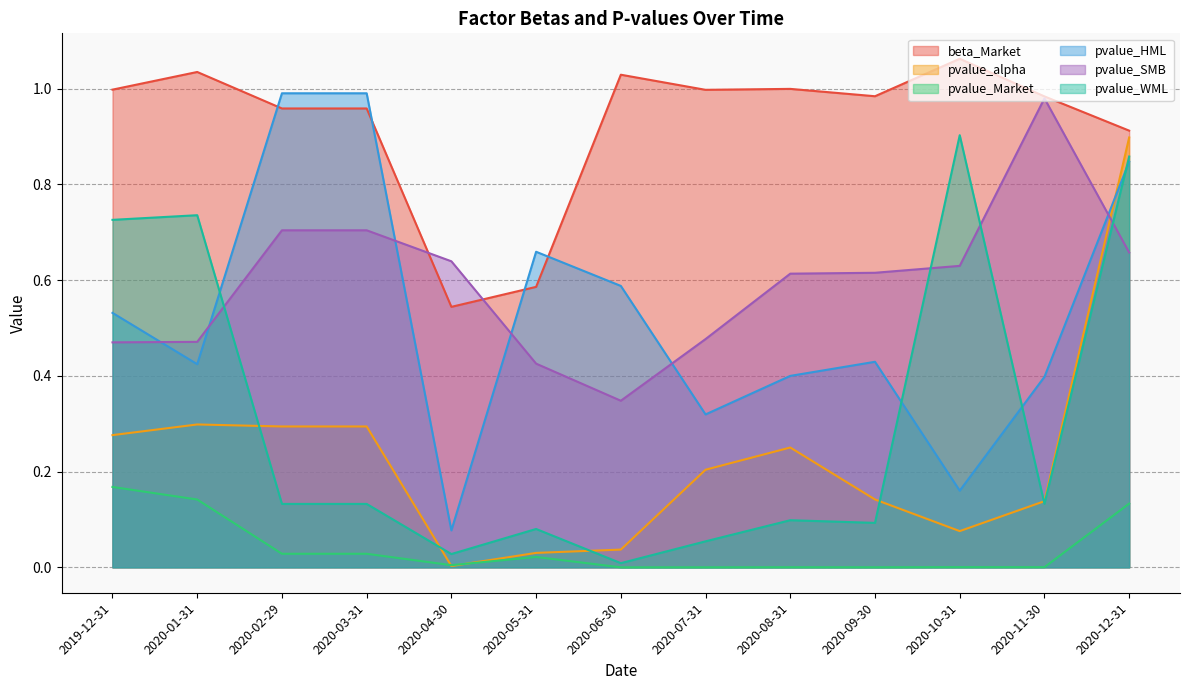

True or false: pvalue_WML has a value of 0.1 at 2020-11-30.

False